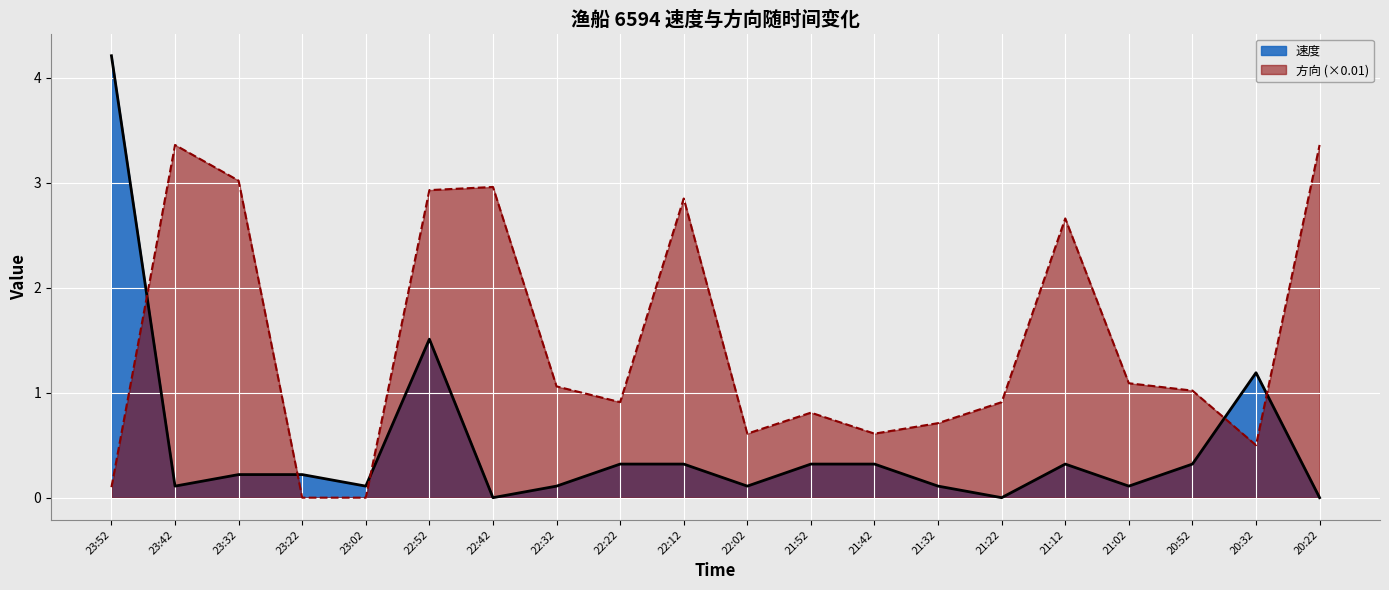

At which category does 速度 reach its first local valley?

23:42